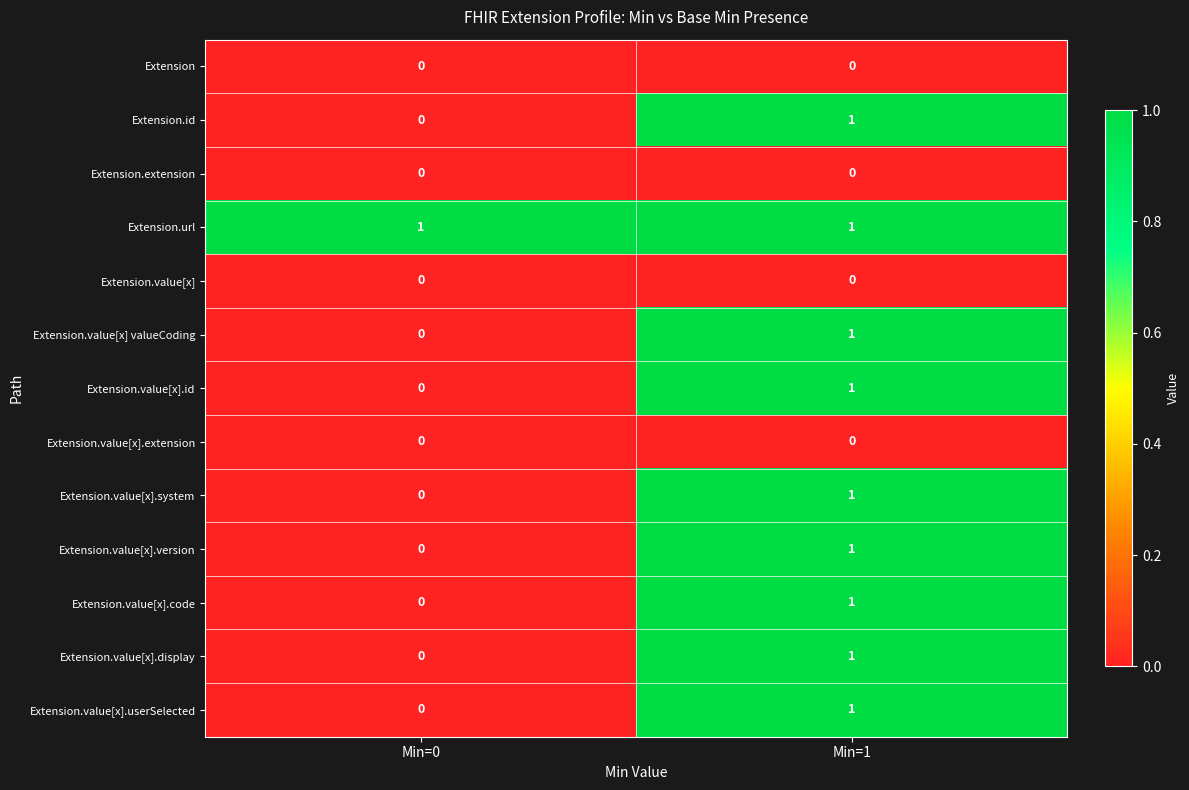

At which category is the sum across all series the highest?

Min=1